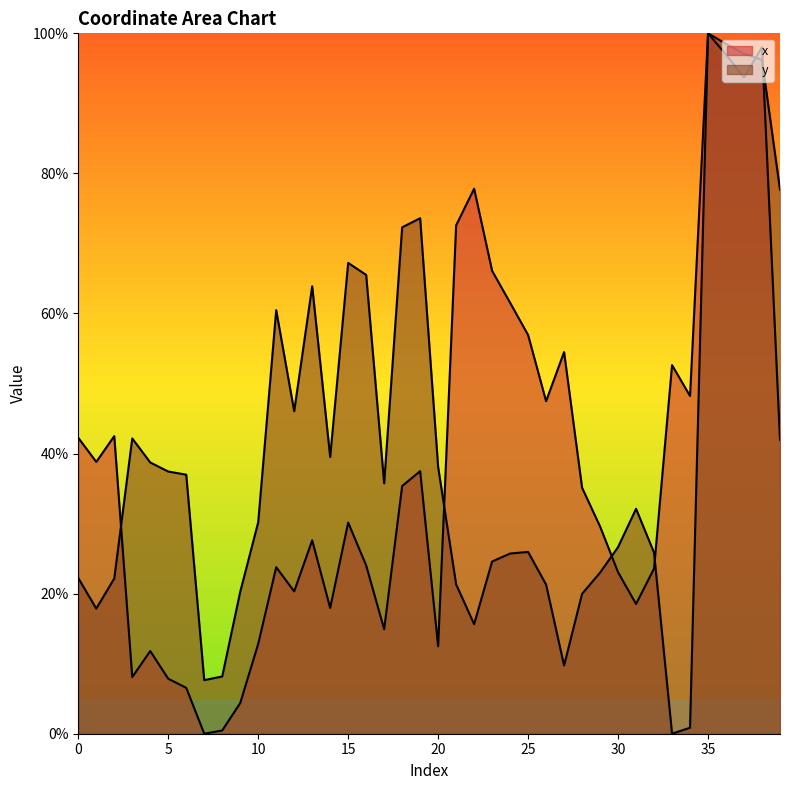

Reading left to right, list all the values displayed in this chart.

x: 0=42.3	1=38.8	2=42.5	3=8.1	4=11.8	5=7.9	6=6.6	7=0.0	8=0.5	9=4.4	10=12.8	11=23.8	12=20.3	13=27.6	14=18.0	15=30.2	16=24.0	17=14.9	18=35.4	19=37.5	20=12.5	21=72.6	22=77.8	23=66.1	24=61.5	25=56.9	26=47.5	27=54.5	28=35.1	29=29.6	30=23.1	31=18.5	32=23.6	33=52.6	34=48.2	35=100.0	36=97.0	37=93.7	38=98.0	39=42.0
y: 0=22.2	1=17.9	2=22.2	3=42.2	4=38.7	5=37.4	6=37.0	7=7.7	8=8.2	9=20.3	10=30.2	11=60.5	12=46.0	13=63.9	14=39.5	15=67.2	16=65.5	17=35.7	18=72.3	19=73.6	20=38.1	21=21.3	22=15.6	23=24.6	24=25.7	25=26.0	26=21.3	27=9.7	28=20.0	29=23.0	30=26.7	31=32.1	32=25.8	33=0.0	34=0.9	35=100.0	36=98.5	37=97.1	38=96.2	39=77.7